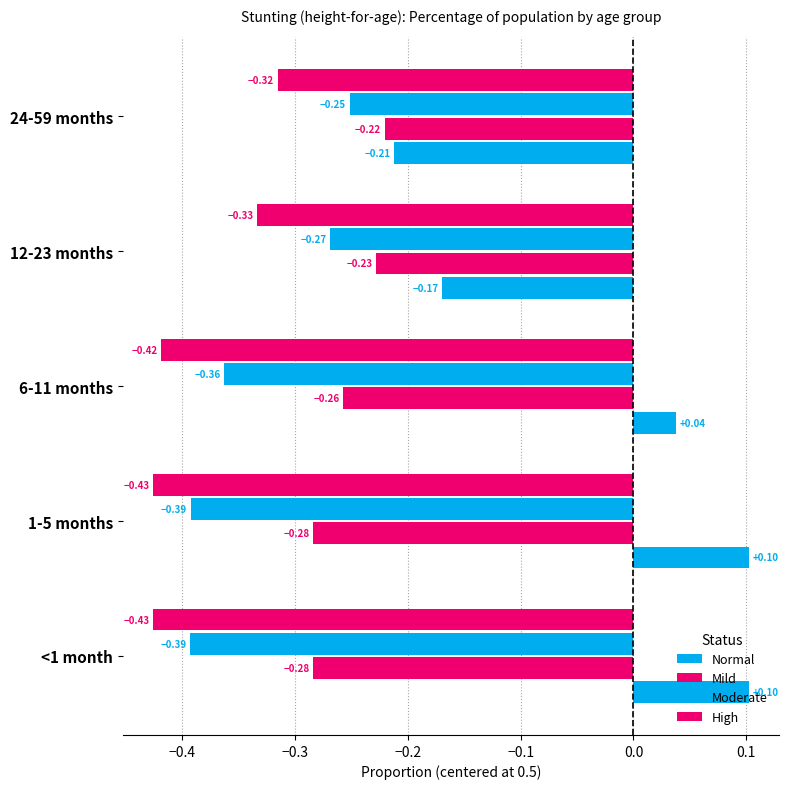

How many series are shown in this chart?

4